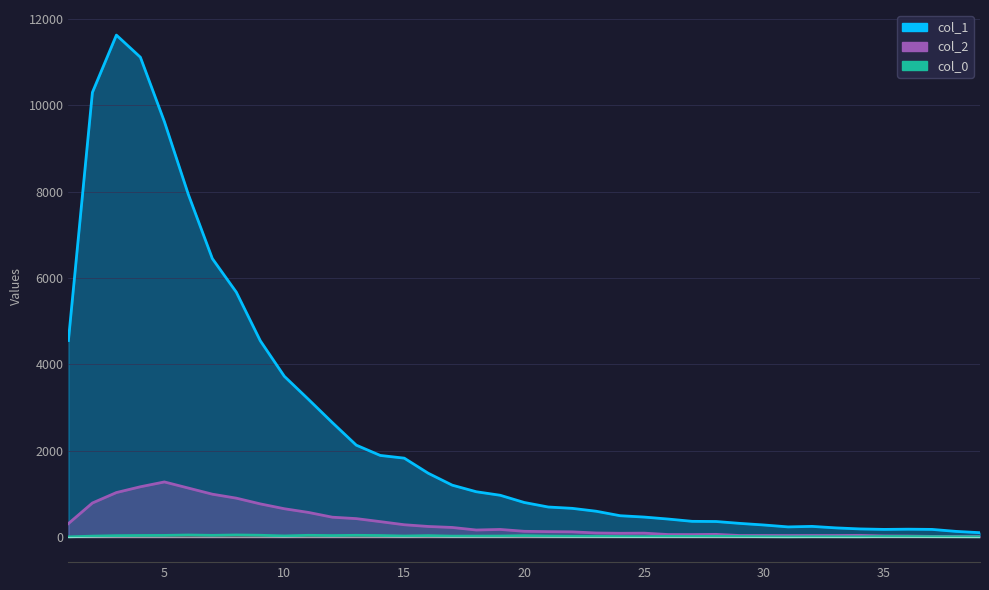

In col_0, how many points are lower than both neighbors (excluding endpoints)?

9